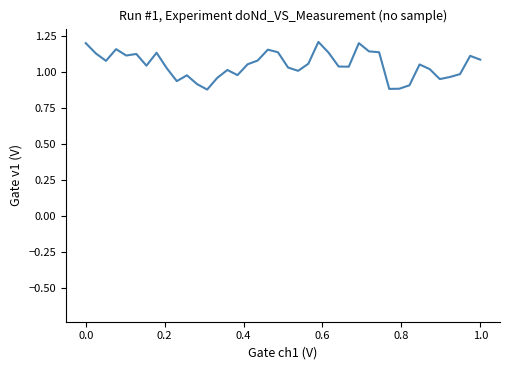

What is the difference between the maximum and minimum values?

0.3